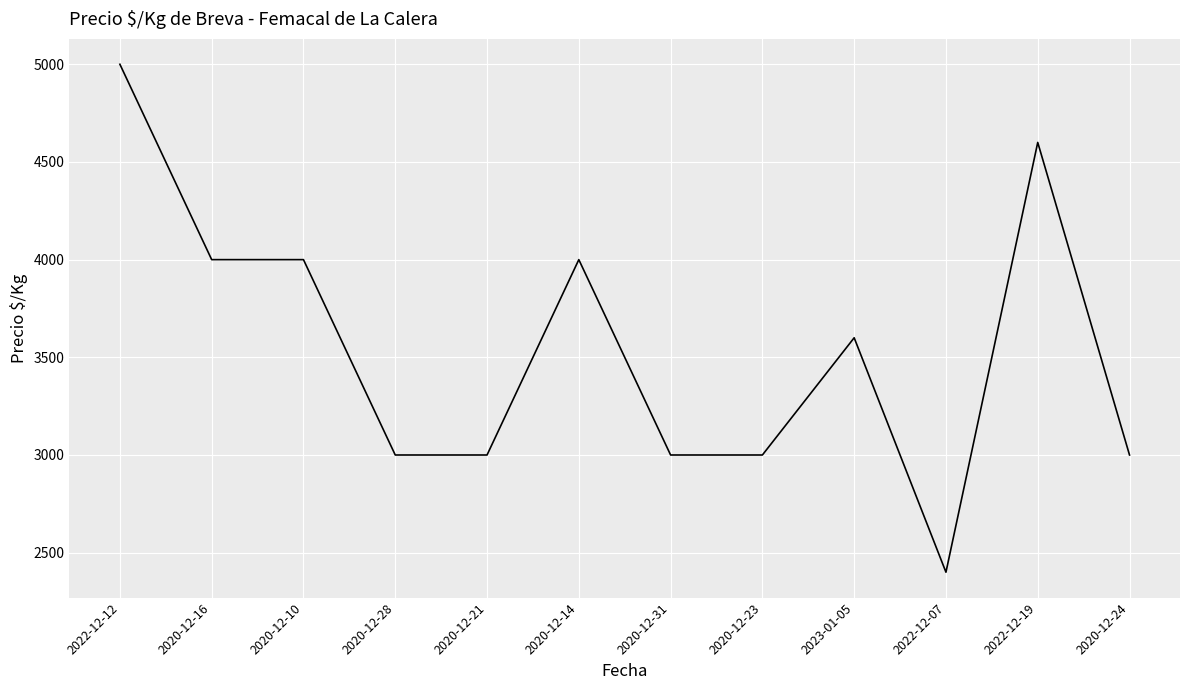

How many values are between 3000 and 4000?

9